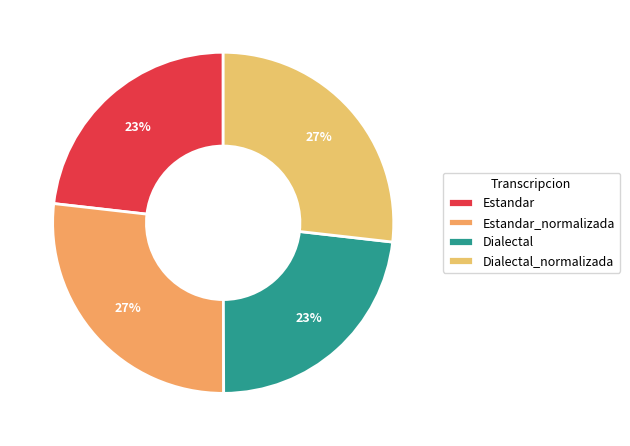

What is the smallest slice in the pie chart?

Dialectal